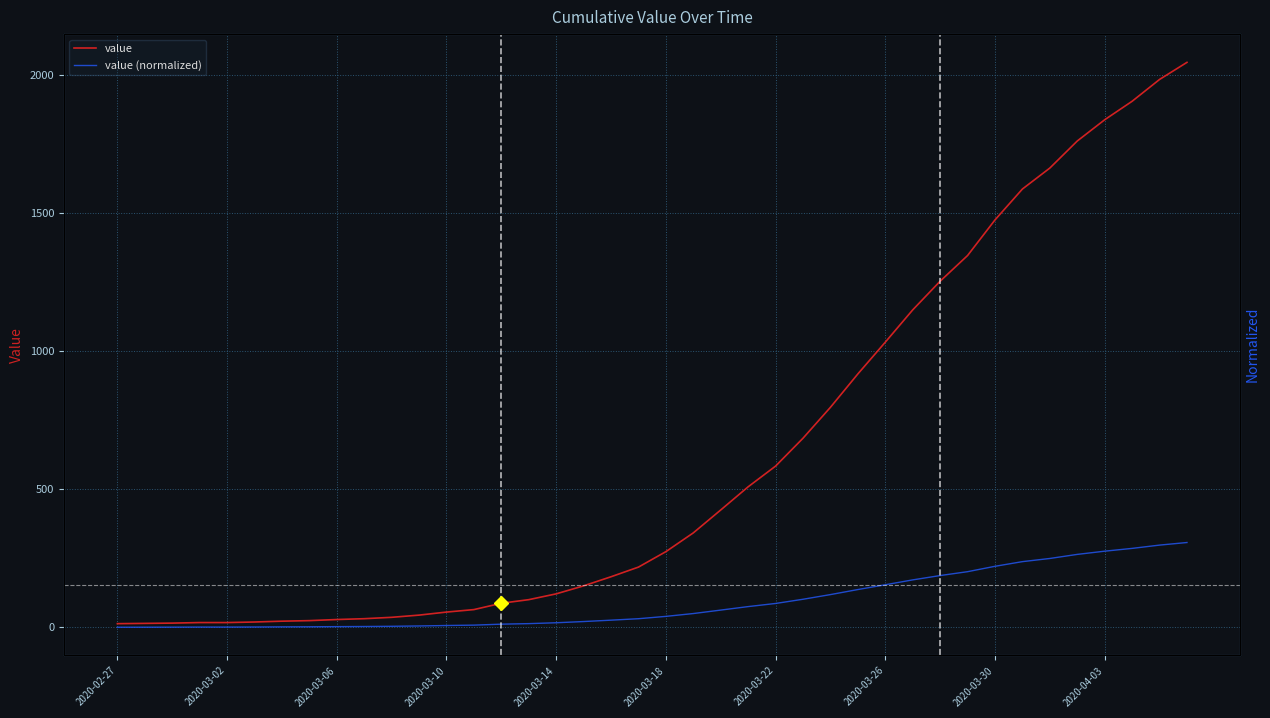

The value series shows 301.8 at 23. True or false?

False